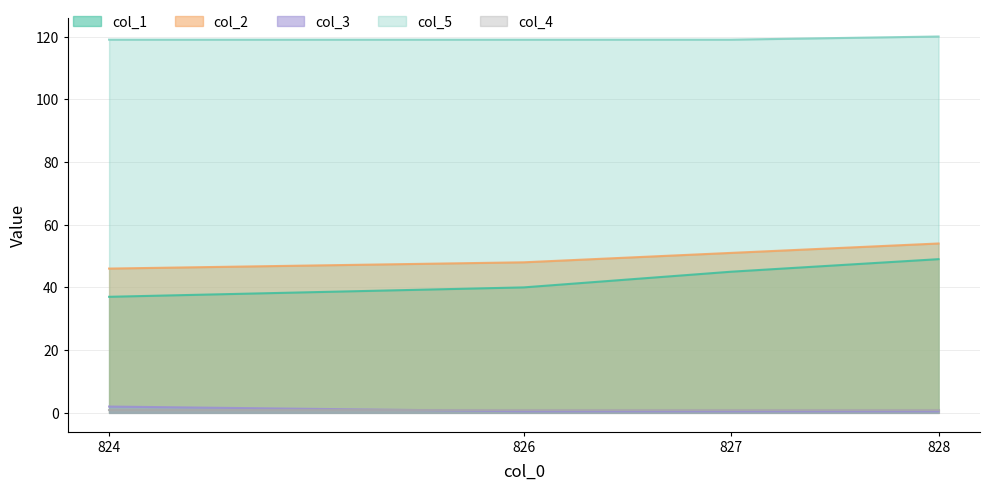

Which series changed the most between 826 and 827?

col_1